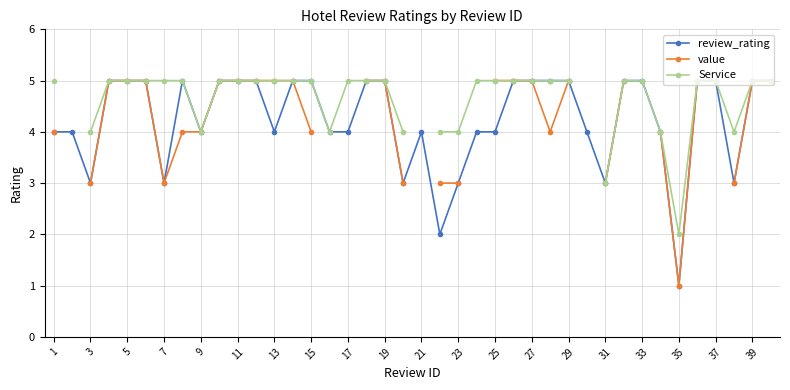

What is the sum of all review_rating values?

170